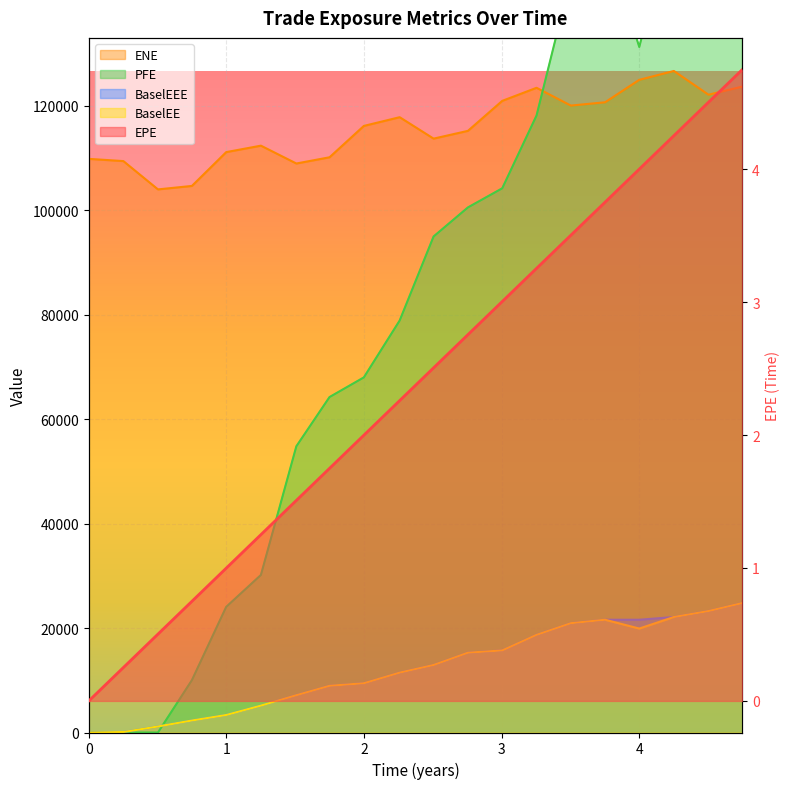

Reading left to right, extract all data points from this chart.

EPE: 0=0.0	0.251366=0.3	0.50277=0.5	0.749345=0.7	0.99866=1.0	1.25071=1.3	1.50825=1.5	1.74935=1.7	1.99866=2.0	2.25893=2.3	2.50551=2.5	2.75482=2.8	3.00414=3.0	3.25345=3.3	3.50273=3.5	3.75137=3.8	4.0=4.0	4.25137=4.3	4.50277=4.5	4.74935=4.7
ENE: 0=109829.0	0.251366=109403.0	0.50277=103983.0	0.749345=104645.0	0.99866=111121.0	1.25071=112355.0	1.50825=108940.0	1.74935=110131.0	1.99866=116137.0	2.25893=117806.0	2.50551=113703.0	2.75482=115190.0	3.00414=120932.0	3.25345=123436.0	3.50273=120032.0	3.75137=120661.0	4.0=124961.0	4.25137=126657.0	4.50277=122112.0	4.74935=123668.0
BaselEE: 0=0.0	0.251366=95.4	0.50277=1156.8	0.749345=2299.5	0.99866=3354.3	1.25071=5151.1	1.50825=7141.5	1.74935=8943.6	1.99866=9429.9	2.25893=11464.1	2.50551=12929.2	2.75482=15279.9	3.00414=15714.2	3.25345=18696.3	3.50273=20932.7	3.75137=21590.4	4.0=19900.6	4.25137=22110.8	4.50277=23254.4	4.74935=24794.4
PFE: 0=0.0	0.251366=0.0	0.50277=0.0	0.749345=10023.2	0.99866=24058.0	1.25071=30162.1	1.50825=54801.4	1.74935=64225.0	1.99866=67987.9	2.25893=78874.9	2.50551=94971.2	2.75482=100531.0	3.00414=104190.0	3.25345=118124.0	3.50273=144544.0	3.75137=152208.0	4.0=131248.0	4.25137=157526.0	4.50277=167227.0	4.74935=175732.0
BaselEEE: 0=0.0	0.251366=95.4	0.50277=1156.8	0.749345=2299.5	0.99866=3354.3	1.25071=5151.1	1.50825=7141.5	1.74935=8943.6	1.99866=9429.9	2.25893=11464.1	2.50551=12929.2	2.75482=15279.9	3.00414=15714.2	3.25345=18696.3	3.50273=20932.7	3.75137=21590.4	4.0=21590.4	4.25137=22110.8	4.50277=23254.4	4.74935=24794.4